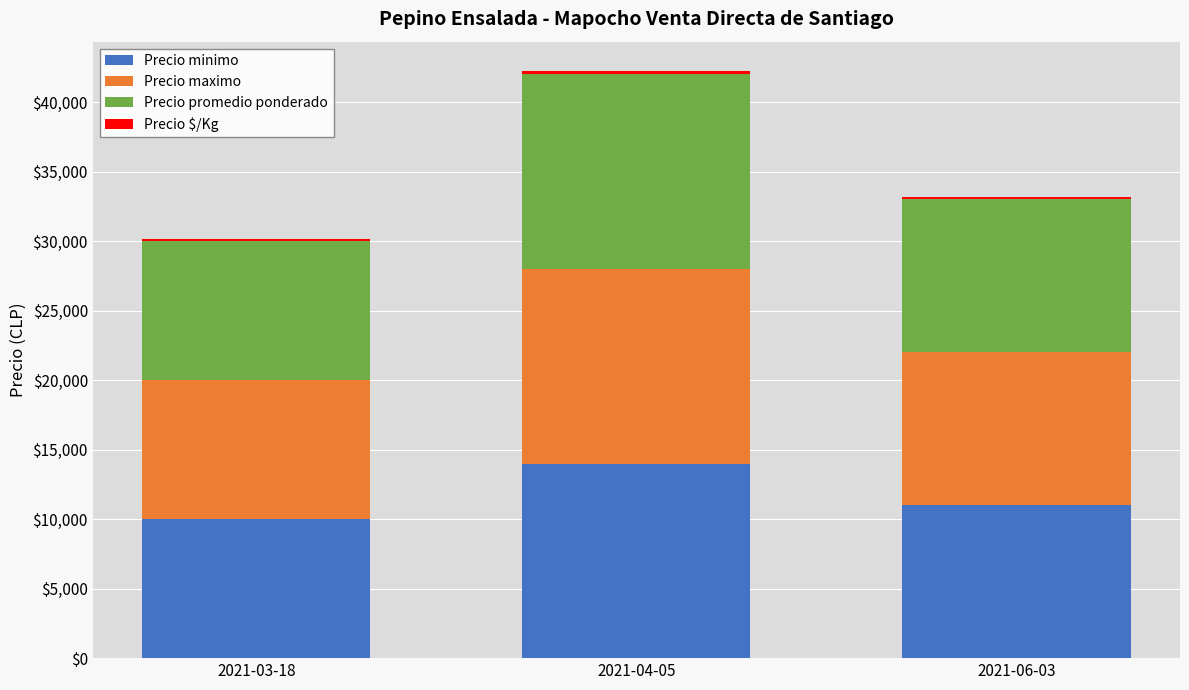

What is the minimum value for Precio minimo?

10000